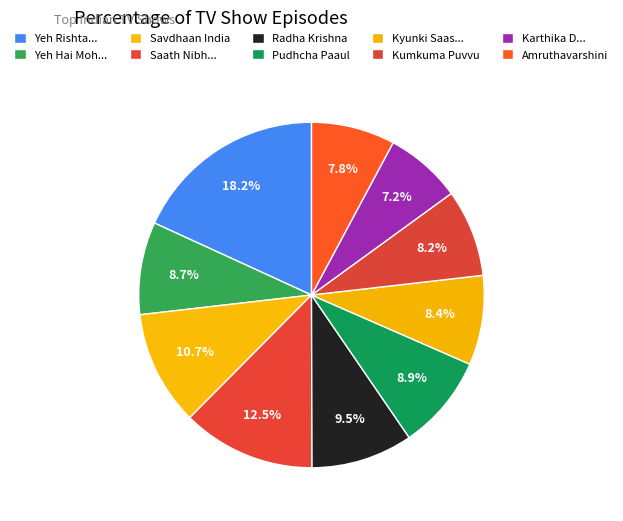

To the nearest percent, what is the average slice percentage?

10%